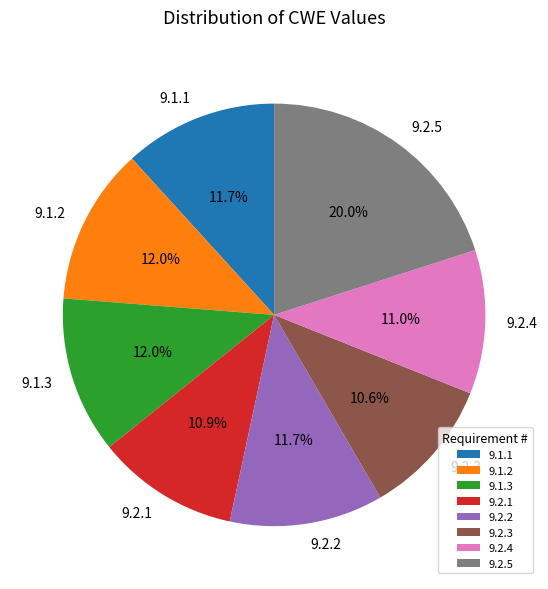

What is the largest slice in the pie chart?

9.2.5